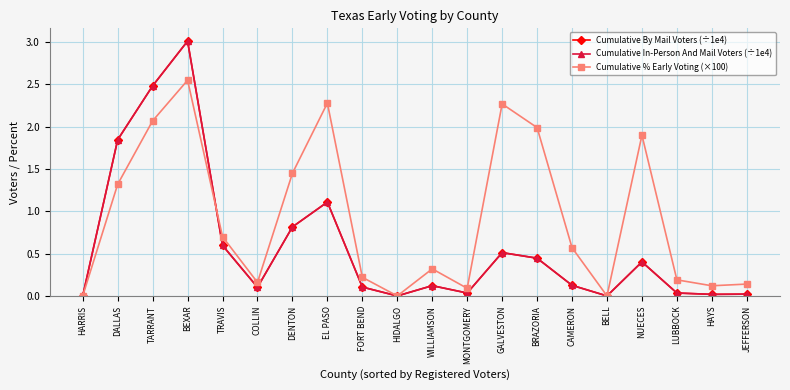

How many interior local valleys does the Cumulative % Early Voting (×100) series have?

5